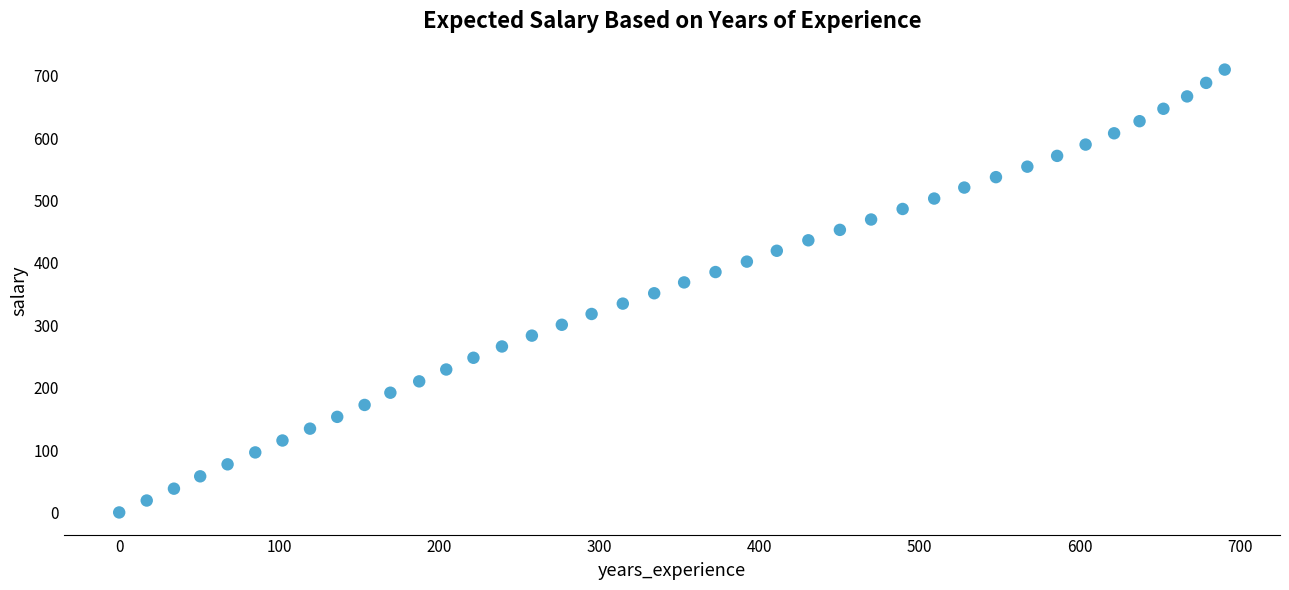

What is the range of X values (max minus min)?

690.6